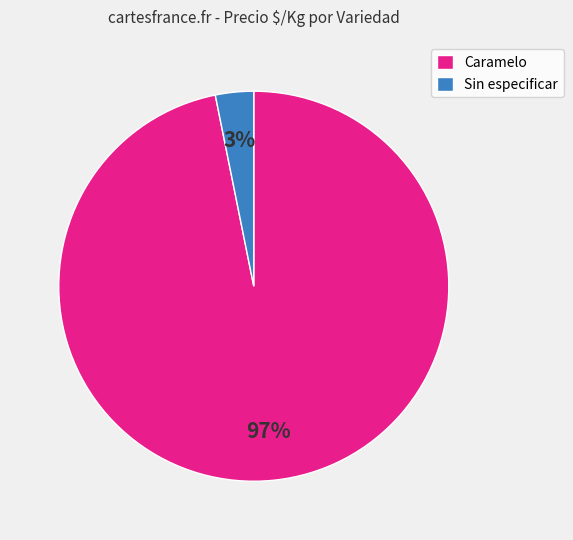

Count the number of slices in the pie.

2